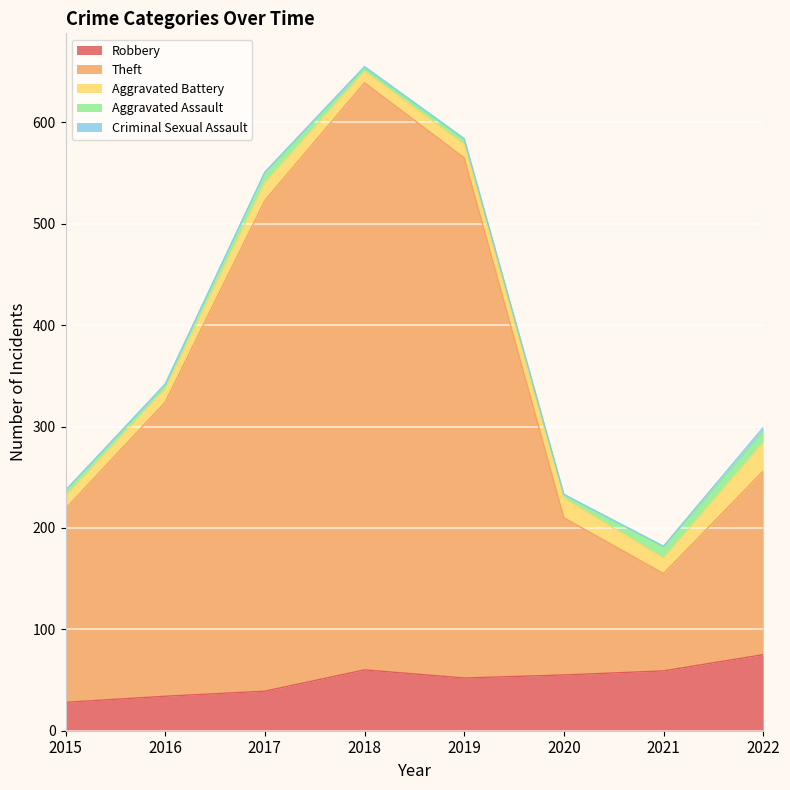

What is the maximum value for Criminal Sexual Assault?

4